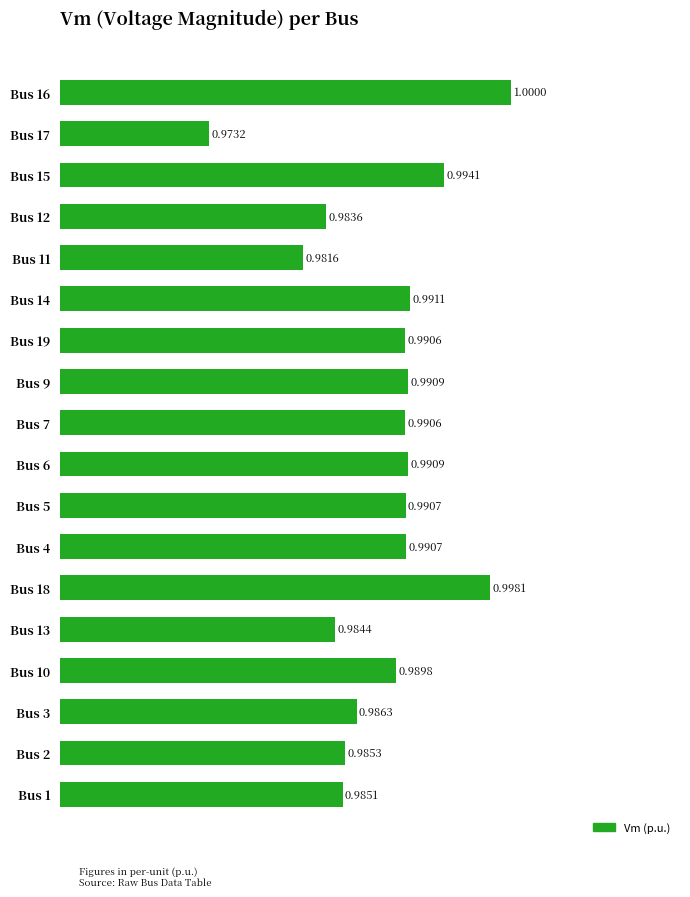

Which has a higher value, Bus 6 or Bus 1?

Bus 6